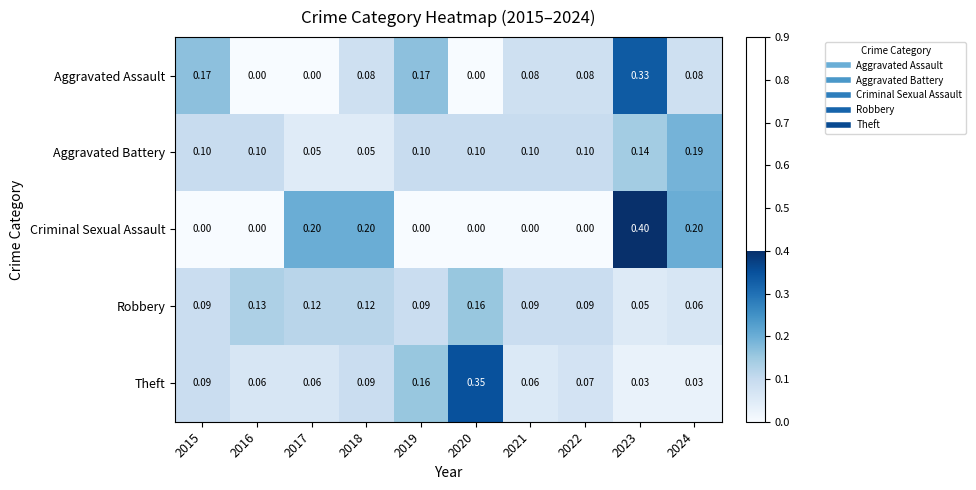

Rank the series by their maximum value, from highest to lowest.

Criminal Sexual Assault, Theft, Aggravated Assault, Aggravated Battery, Robbery